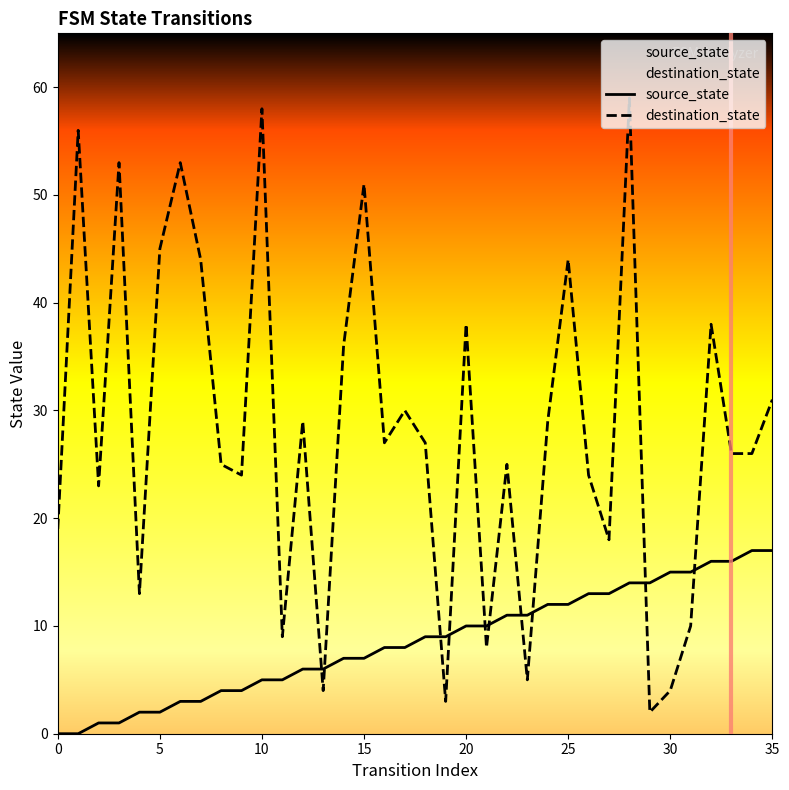

What is the difference between the source_state values at 31 and 11?

10